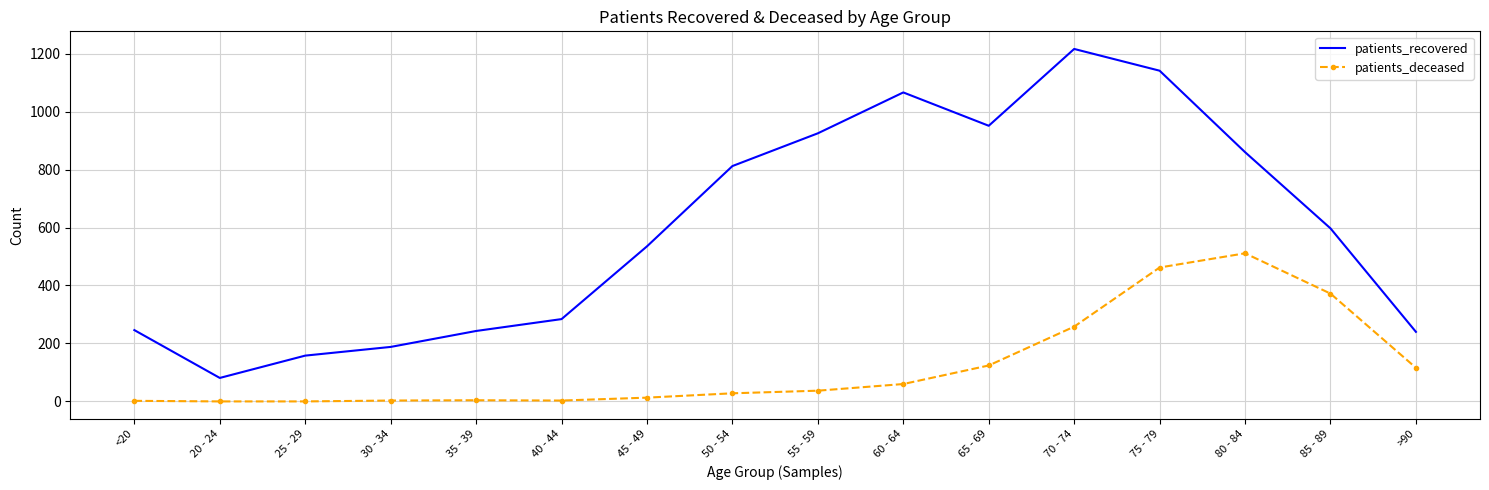

True or false: patients_recovered has a value of 951 at 65 - 69.

True